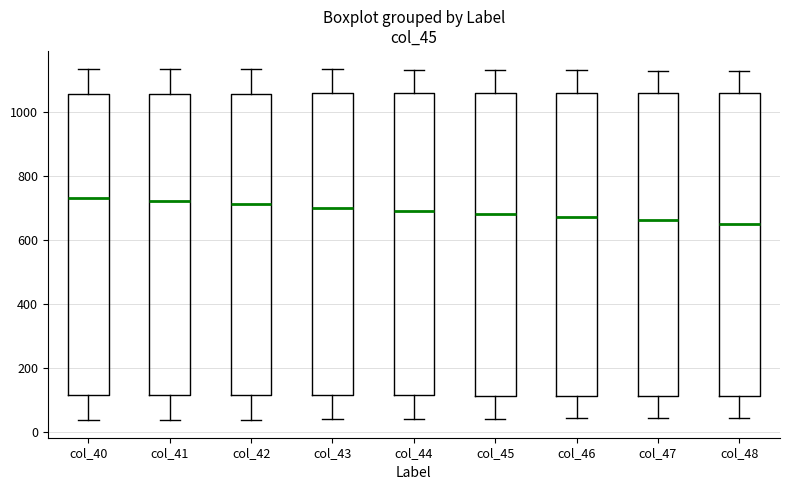

Reading left to right, read every box against the y-axis: the position of its median line, the range the box covers, and the ends of its whiskers. The values are not printed on the chart, so give them approximately, as read against the axis.

col_40: median 740, box 120 to 1060, whiskers 40 to 1140
col_41: median 720, box 120 to 1060, whiskers 40 to 1140
col_42: median 720, box 120 to 1060, whiskers 40 to 1140
col_43: median 700, box 120 to 1060, whiskers 40 to 1140
col_44: median 700, box 120 to 1060, whiskers 40 to 1140
col_45: median 680, box 120 to 1060, whiskers 40 to 1140
col_46: median 680, box 120 to 1060, whiskers 40 to 1120
col_47: median 660, box 120 to 1060, whiskers 40 to 1120
col_48: median 660, box 120 to 1060, whiskers 40 to 1120